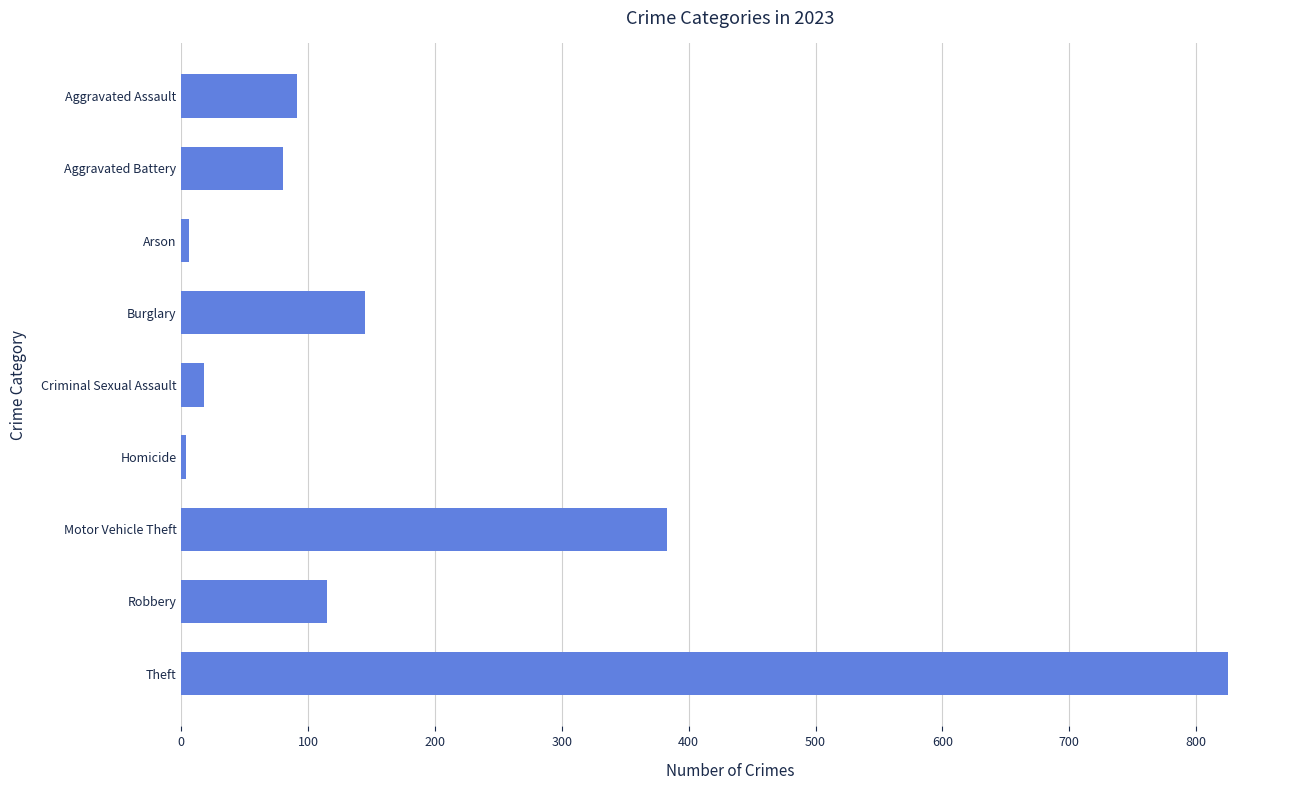

What is the change in value from Aggravated Assault to Criminal Sexual Assault?

-73